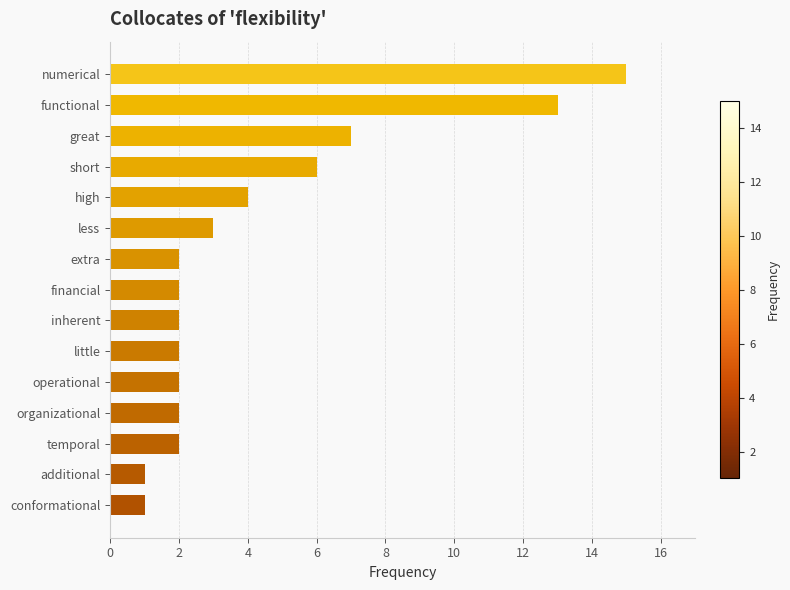

Which has a higher value, conformational or organizational?

organizational